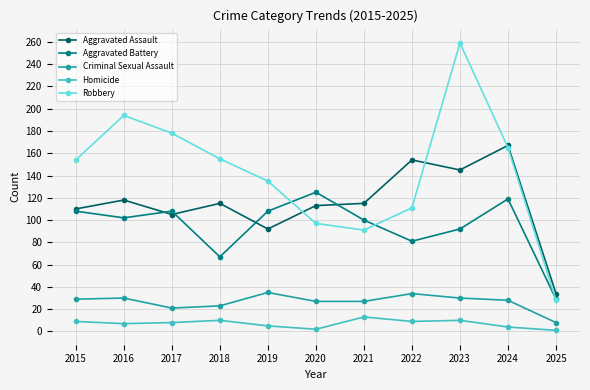

Which series has the largest range (max minus min)?

Robbery